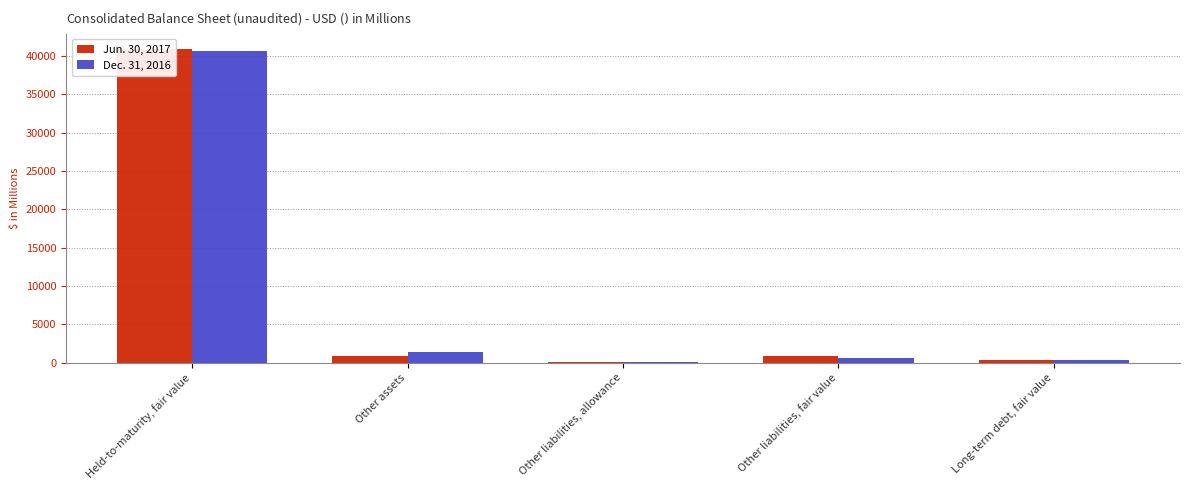

What is the spread (max minus min) of values at Long-term debt, fair value?

5